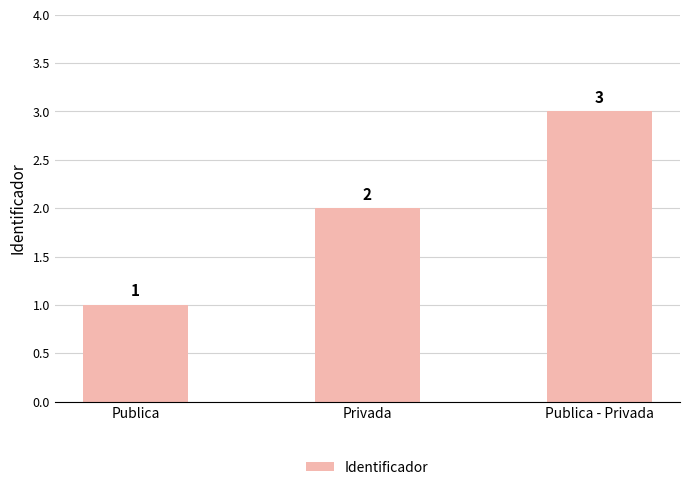

What is the label of the 3rd bar from the right?

Publica